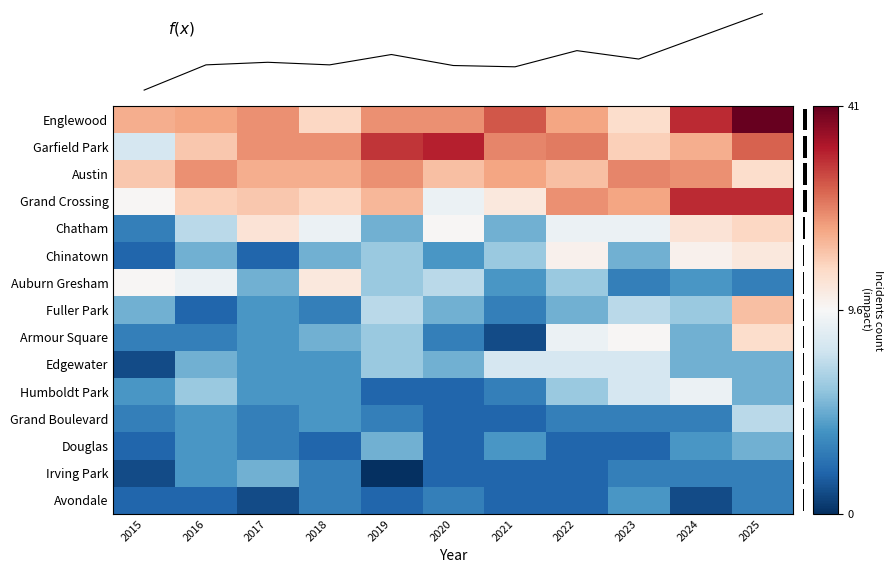

What is the sum of the Garfield Park values at 2019 and 2021?

57